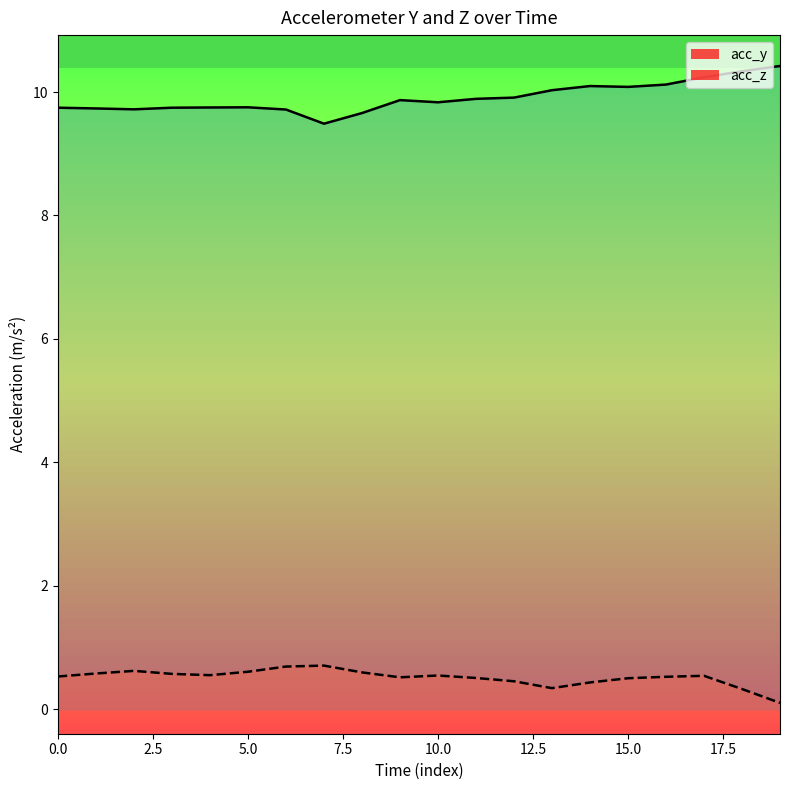

Is it true that acc_y equals 16.4 at 15.0?

False